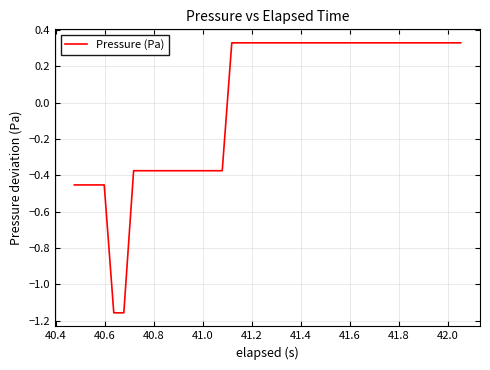

What is the difference between the maximum and minimum values?

1.5